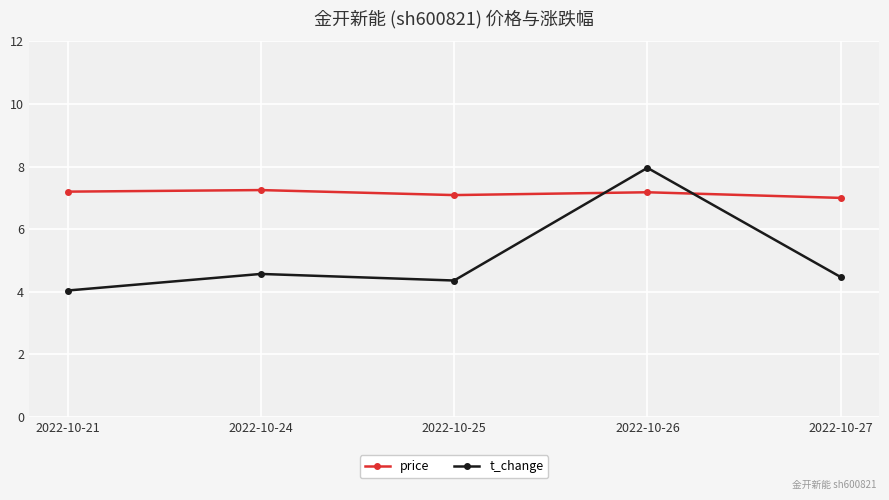

Which series ends up on top after the final intersection of t_change and price?

price